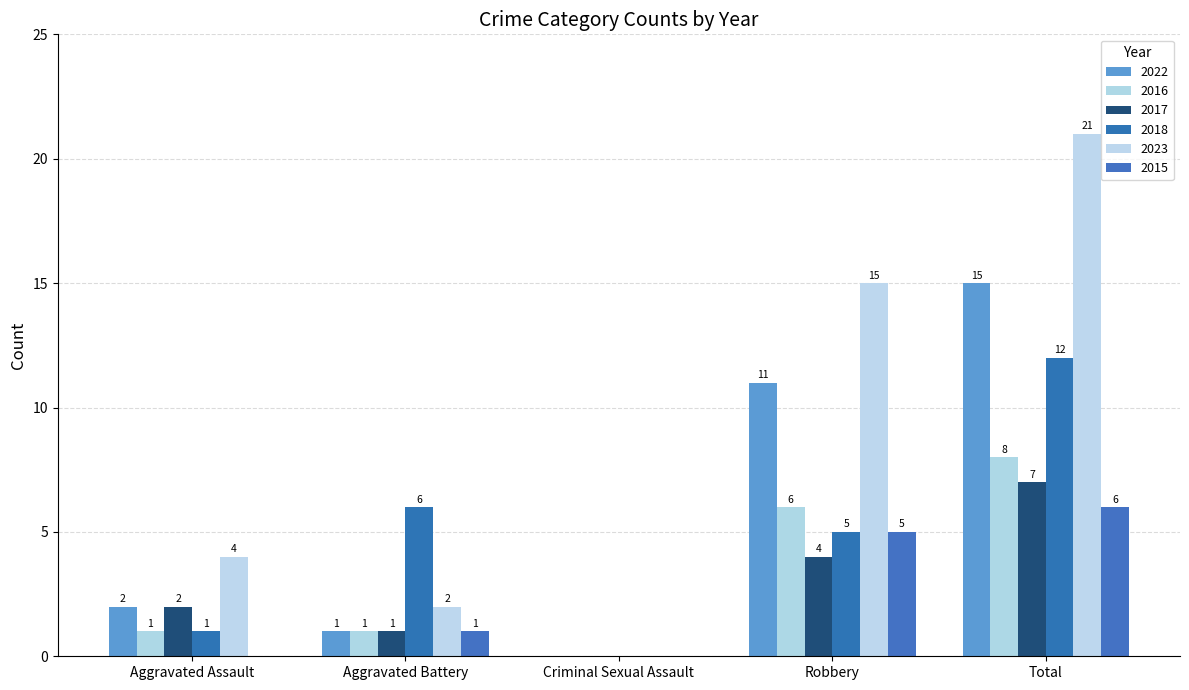

What is the label of the 2nd bar from the left?

Aggravated Battery